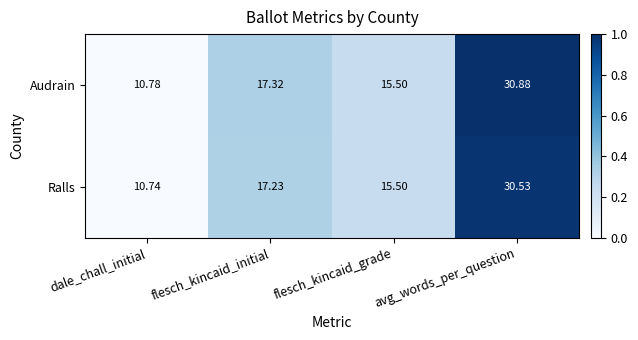

Which series has the largest range (max minus min)?

Audrain